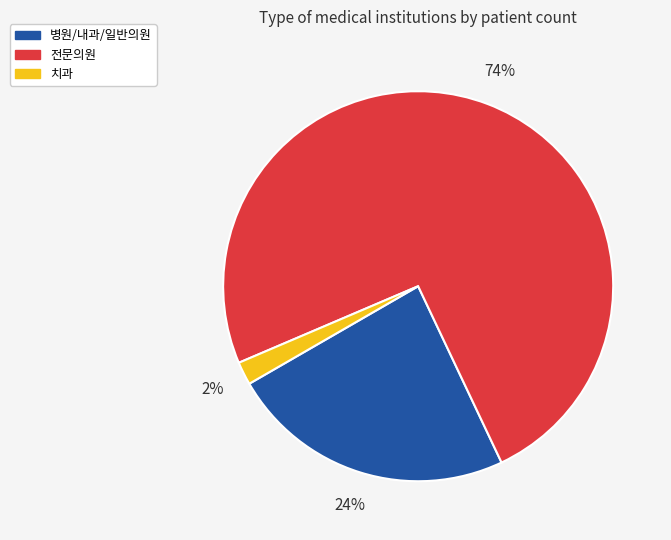

Does any single category account for the majority?

Yes